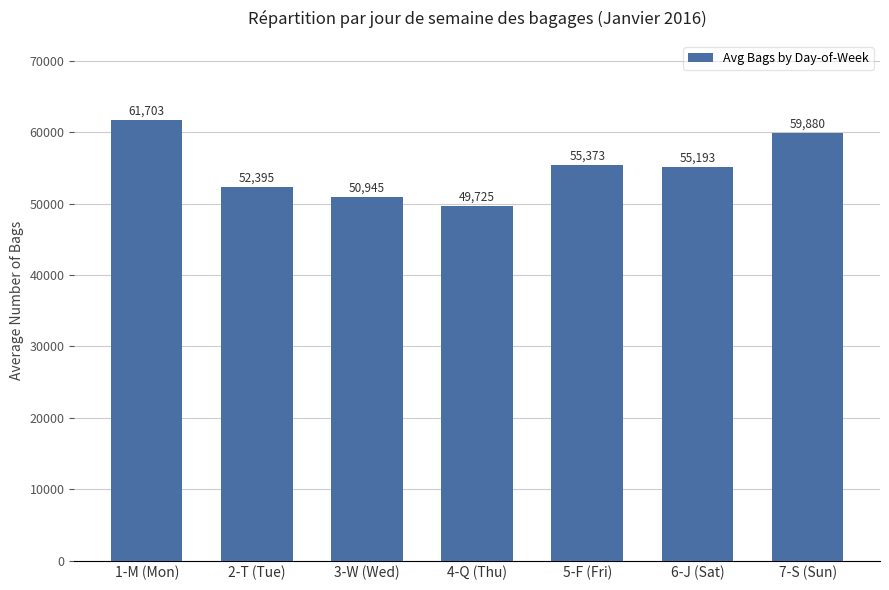

What is the minimum value shown in the chart?

49725